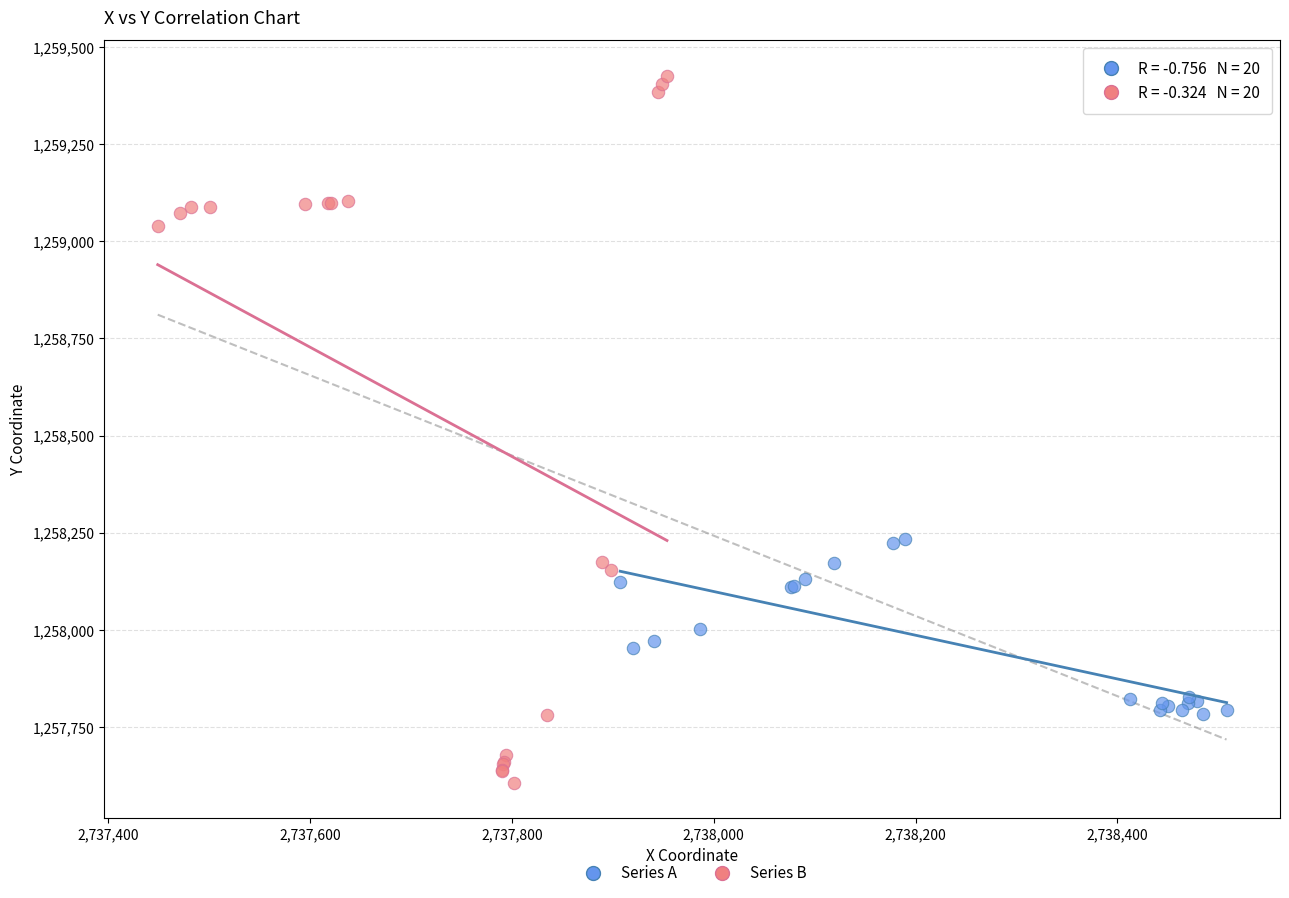

Which series has the widest spread of Y values?

Series B